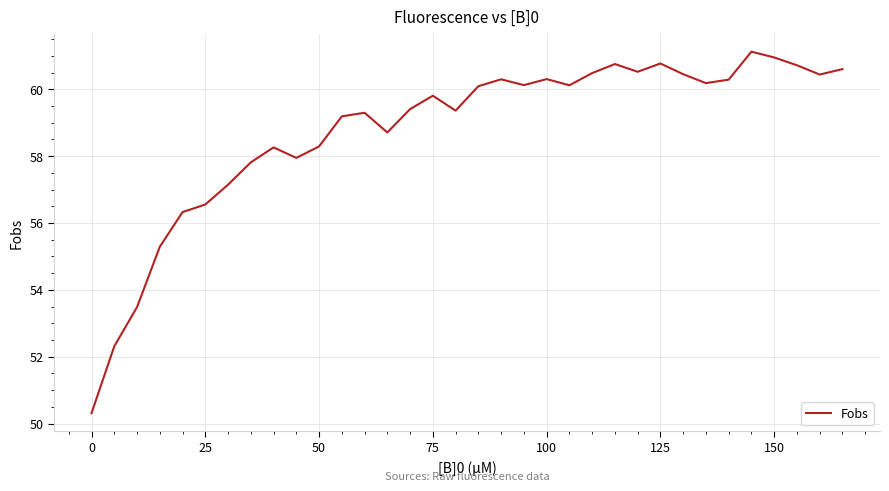

What is the smallest value displayed?

50.3